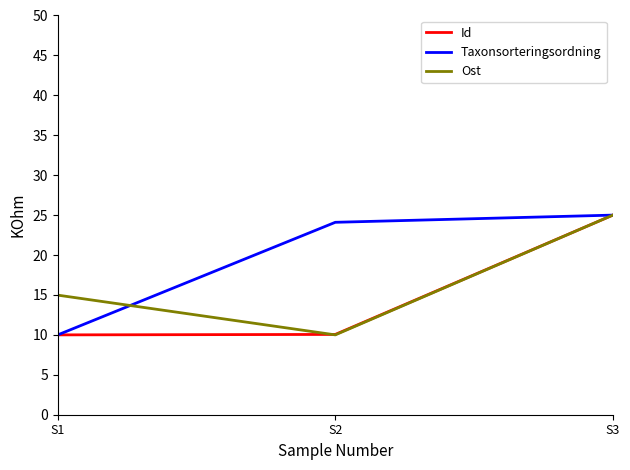

Does the chart have visible grid lines?

No